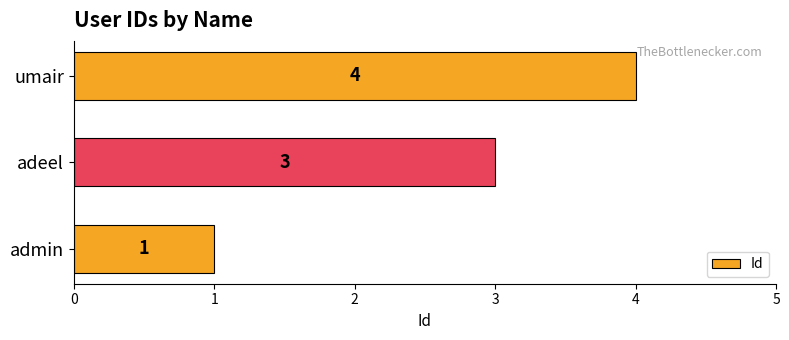

Rank the categories by value from lowest to highest.

admin, adeel, umair